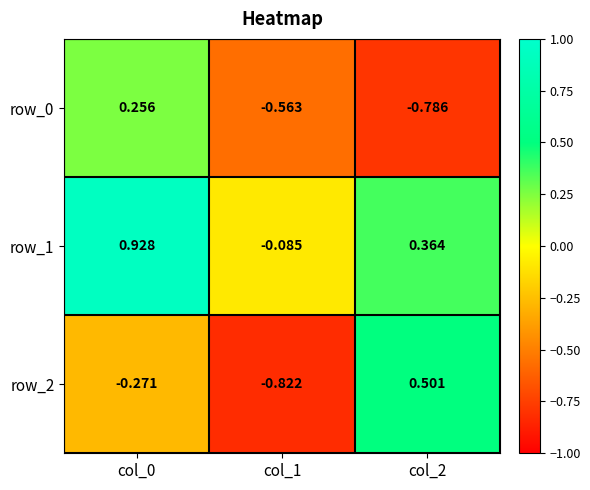

Which category has the highest value in the row_0 series?

col_0